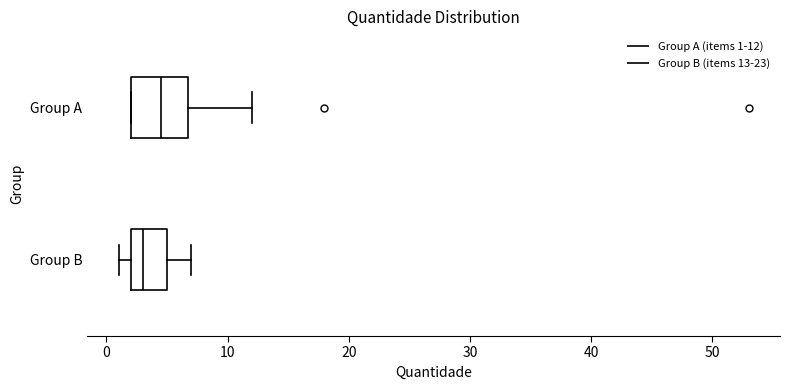

Where is the right edge of the box for Group A on the x-axis? The values are not printed on the chart, so give them approximately, as read against the axis.

7